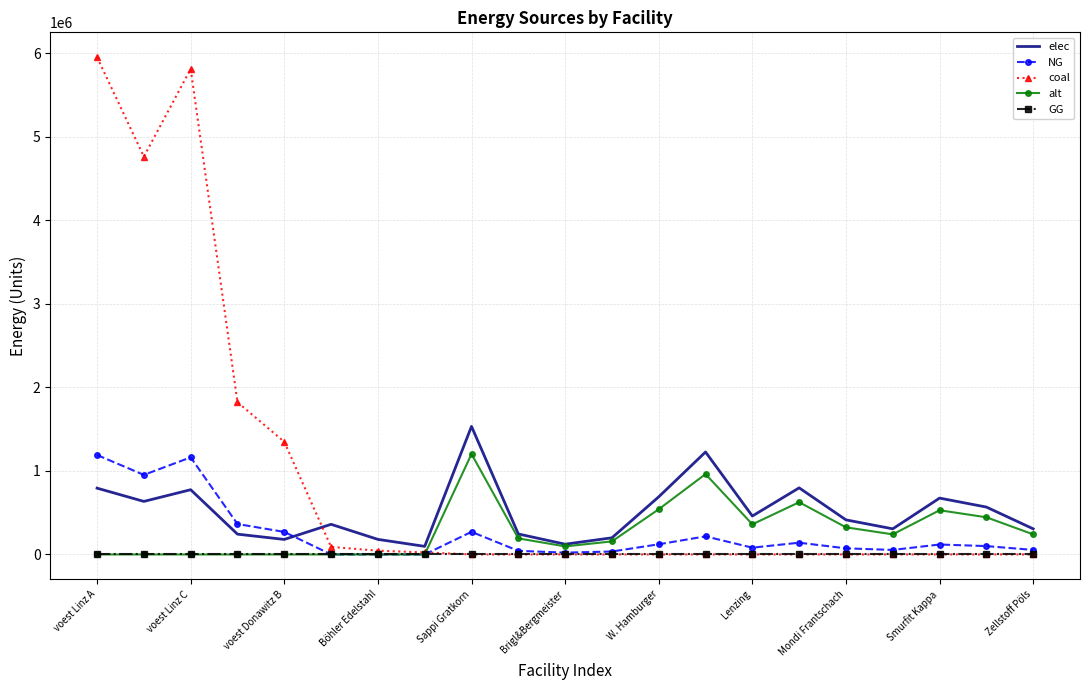

True or false: coal and elec cross at least once.

True